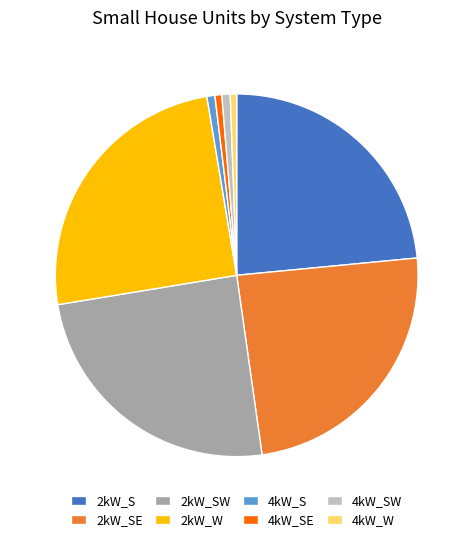

How many segments does this pie chart have?

8